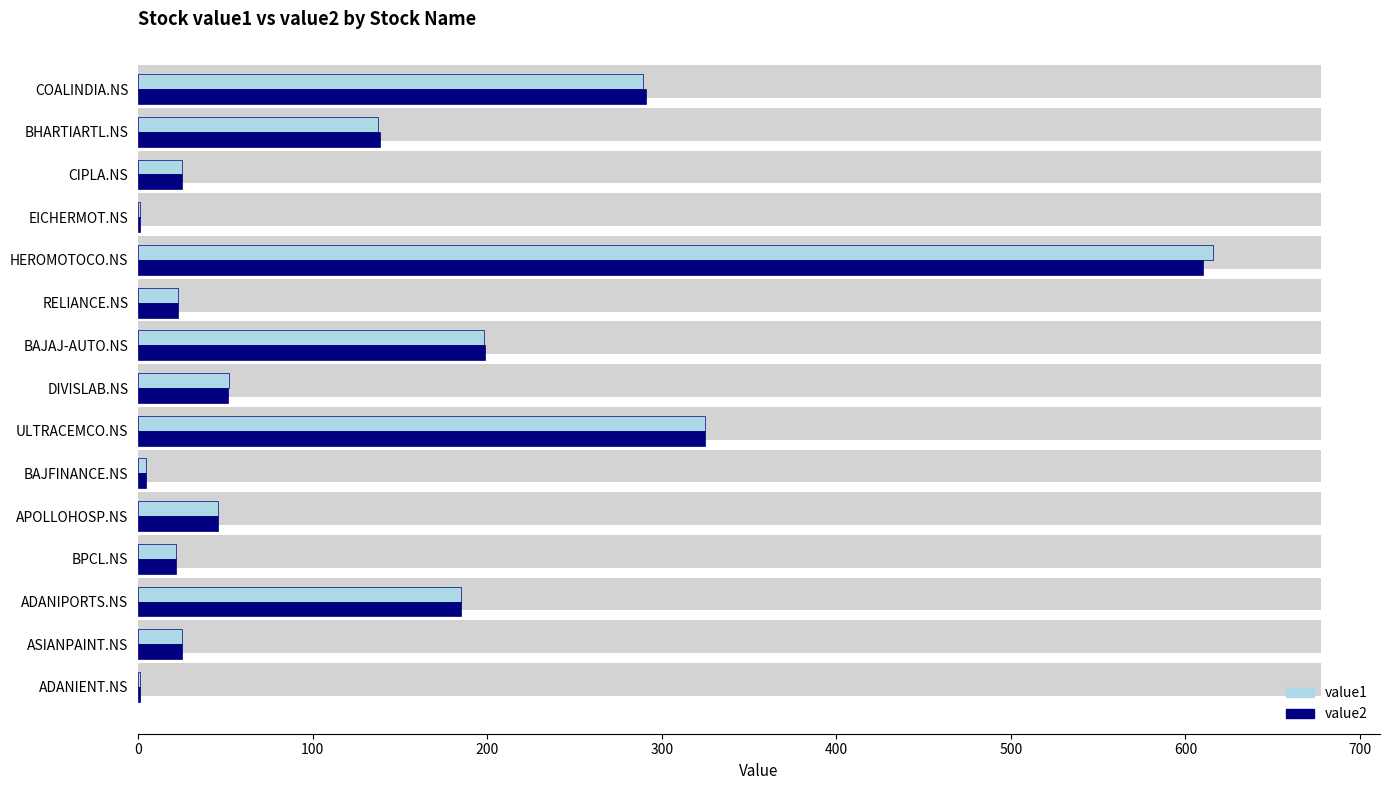

Read the value1 value at BHARTIARTL.NS.

137.5